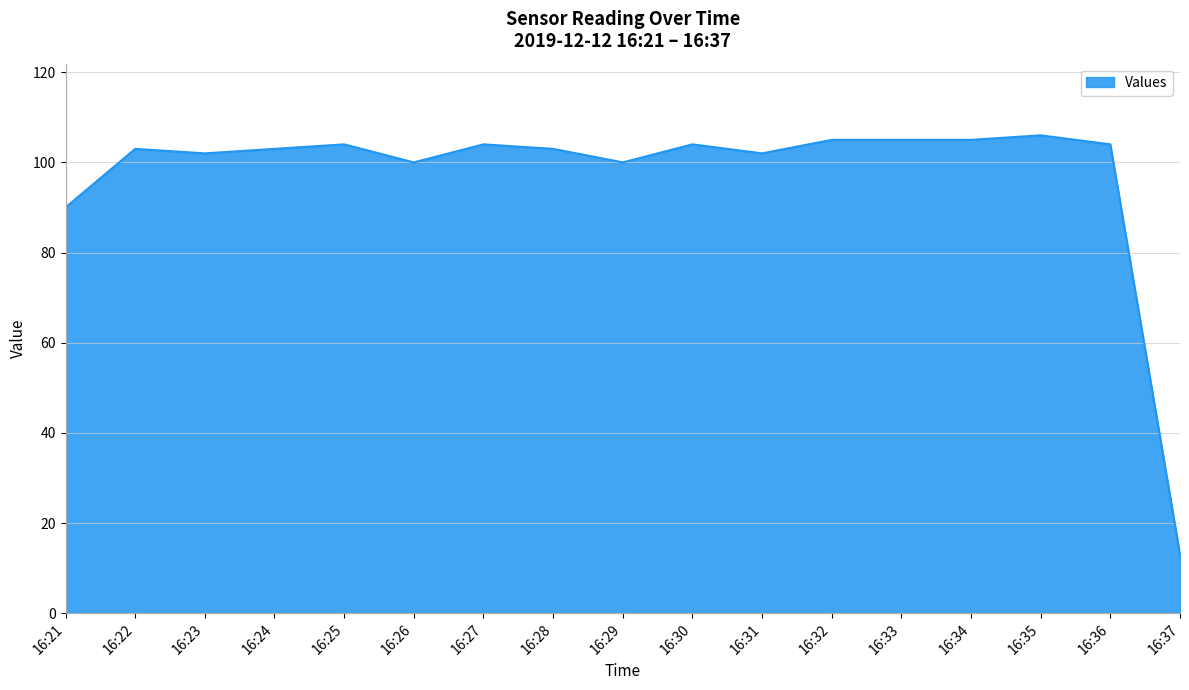

What is the difference between the maximum and minimum values?

93